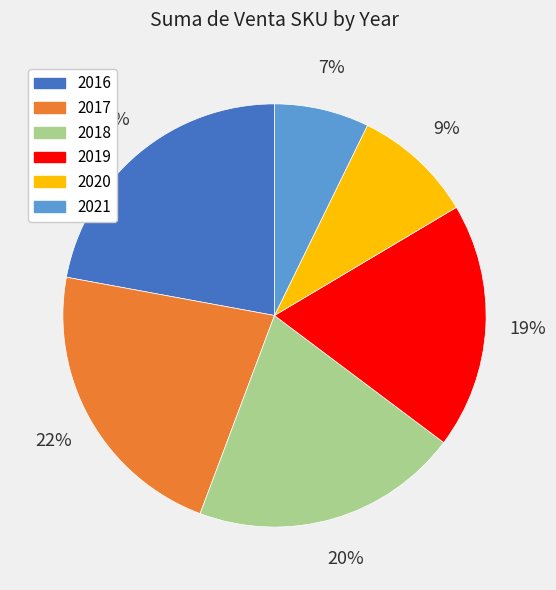

How many segments does this pie chart have?

6